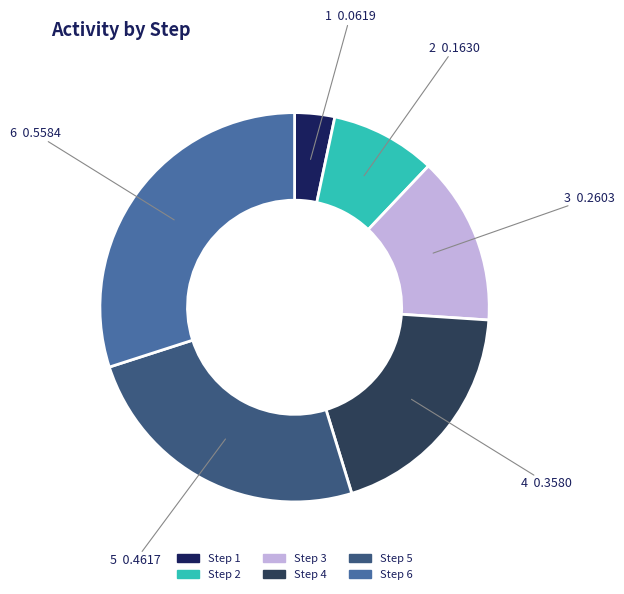

Which has a higher value, Step 1 or Step 3?

Step 3